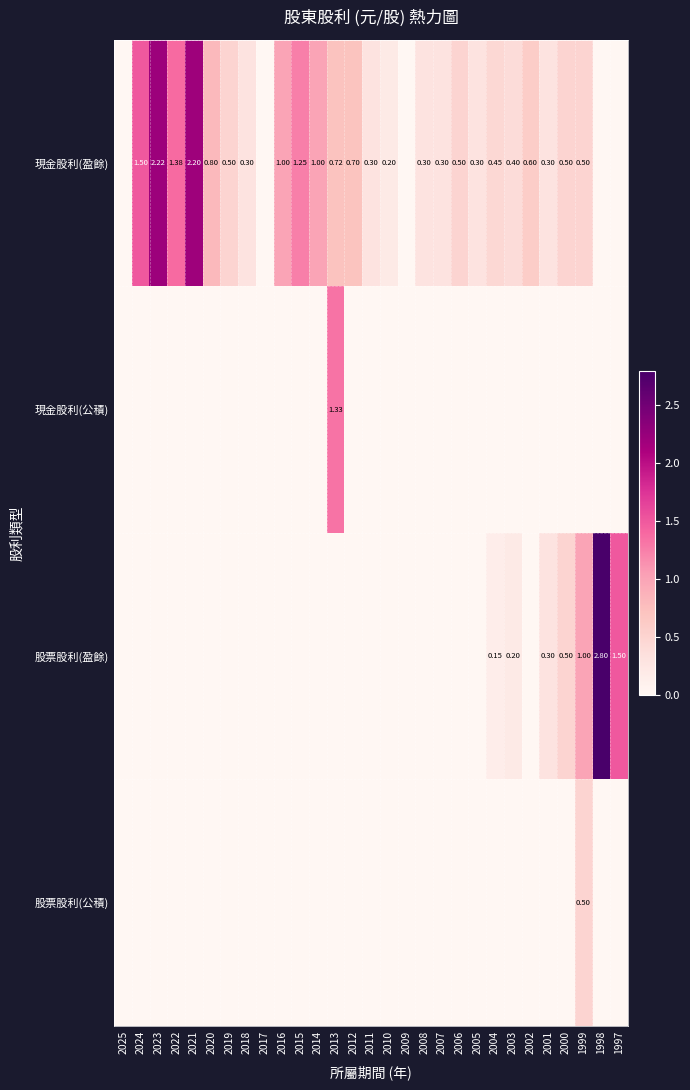

The 現金股利(公積) series shows 0.0 at 2005. True or false?

True